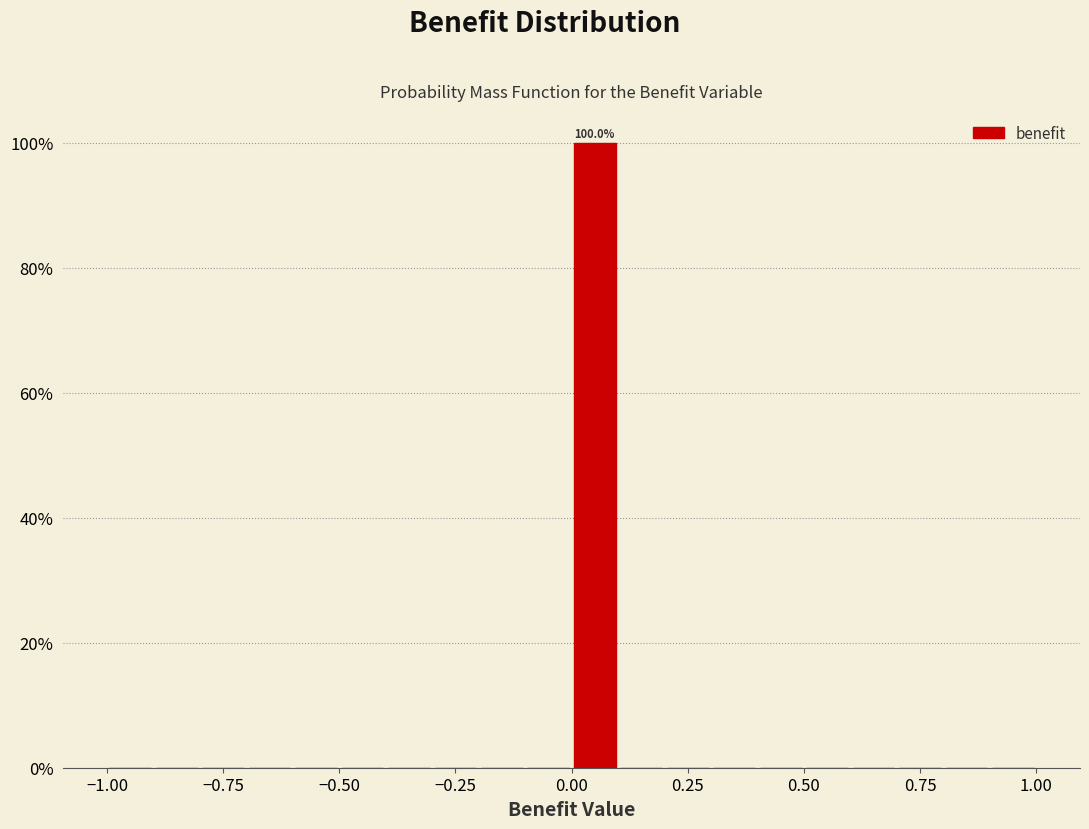

Around what value on the x-axis is the tallest bar? Give the approximate position of its centre, as read against the axis.

0.05